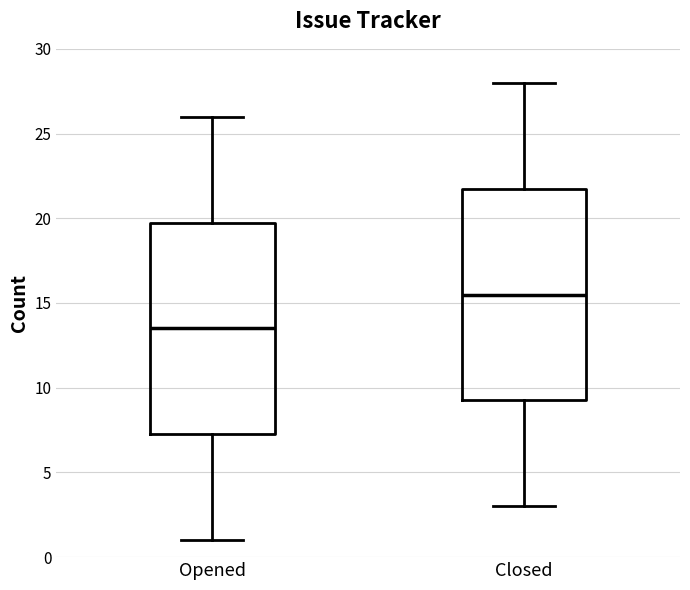

Where does the lower whisker of the box for Closed end on the y-axis? The values are not printed on the chart, so give them approximately, as read against the axis.

3.0